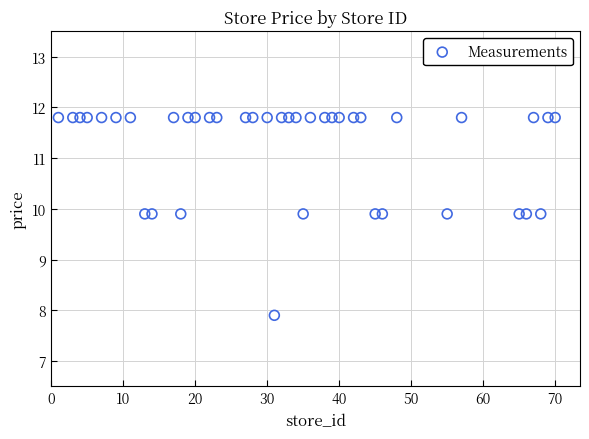

What is the range of Y values (max minus min)?

3.9